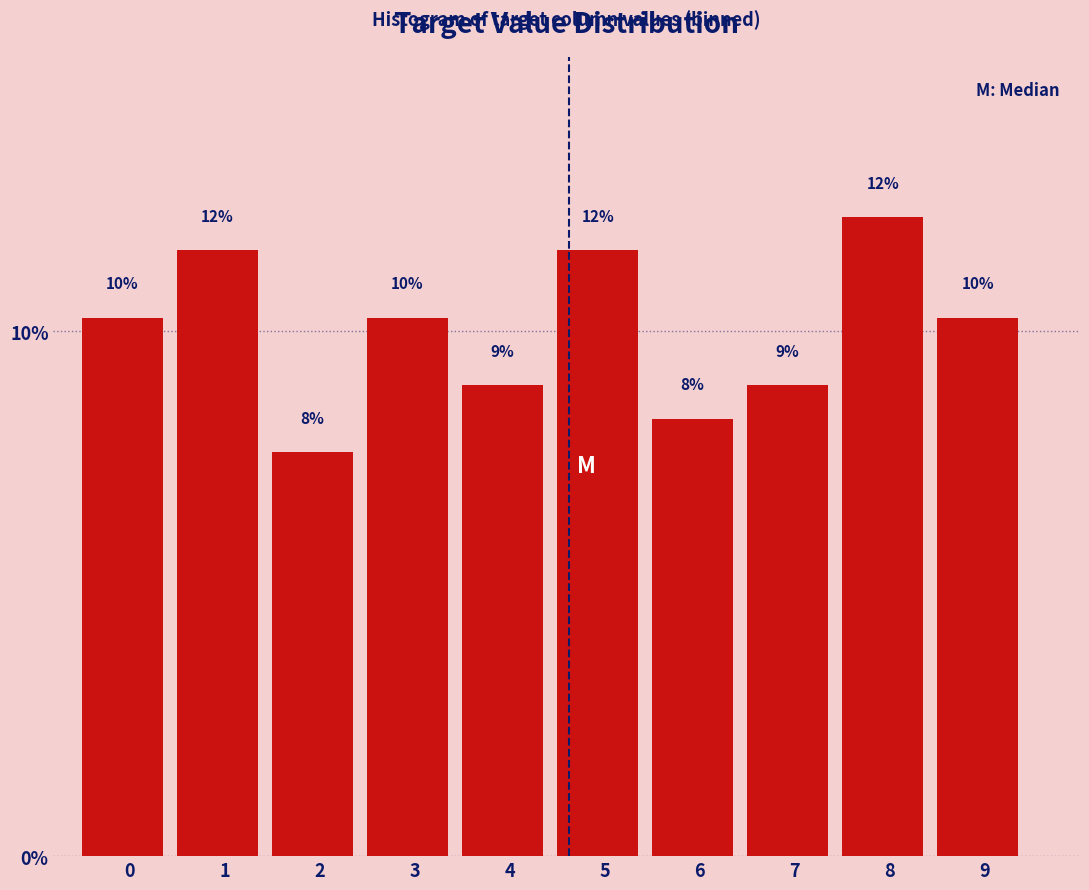

How many bars are there in total?

10